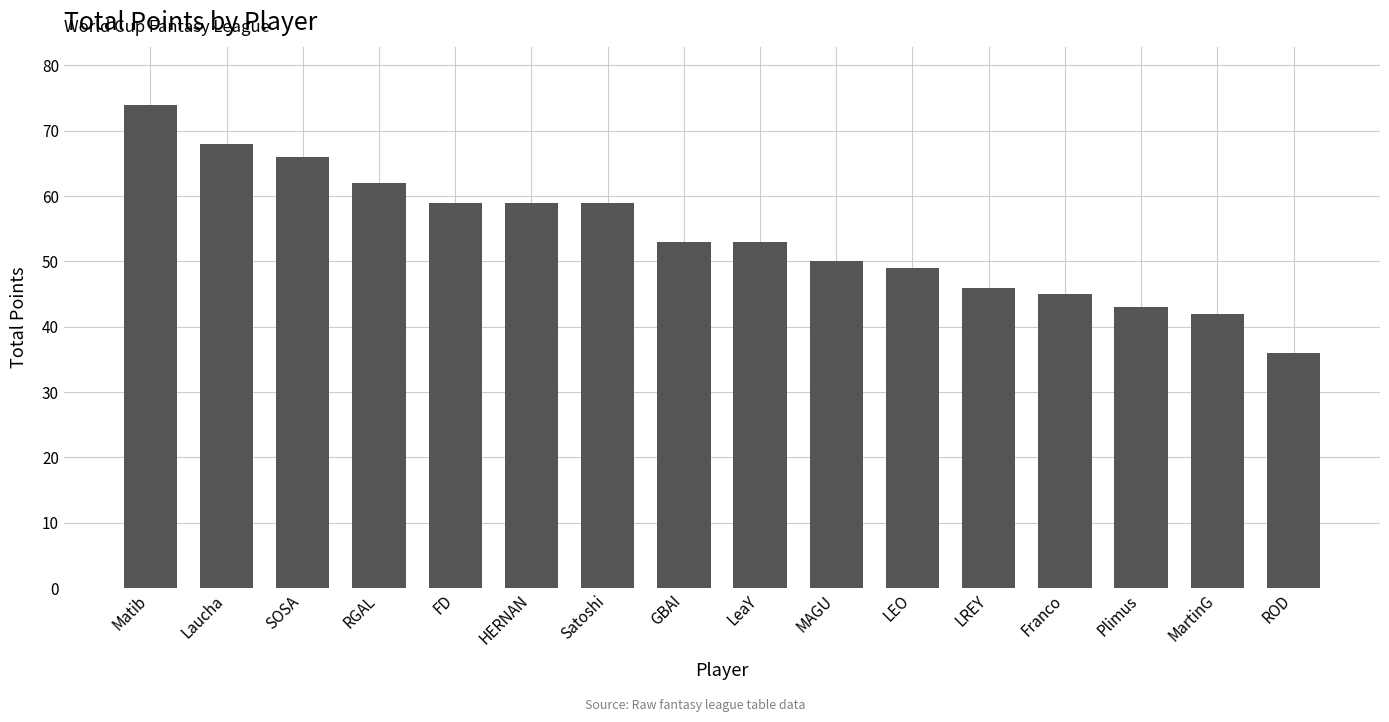

Which category has the highest value across all series?

Matib